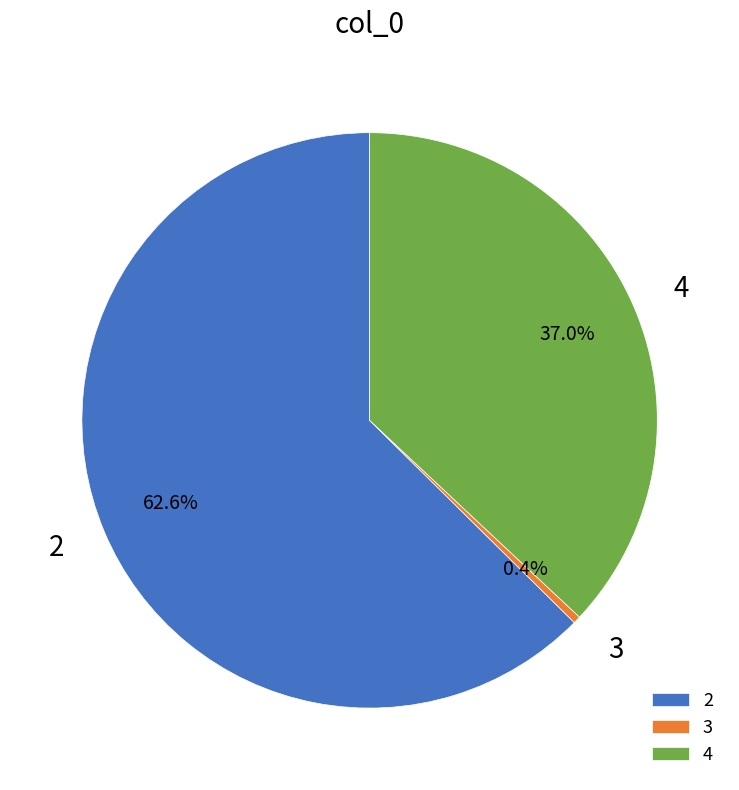

Combined, what portion of the pie is 4 and 2?

99.6%